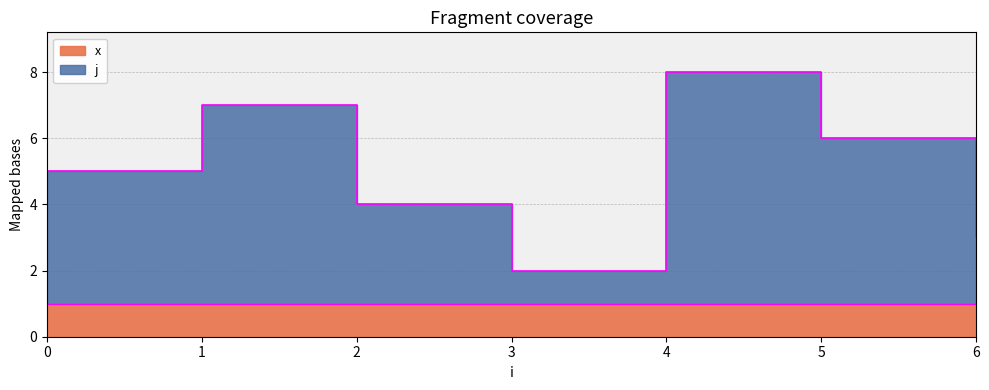

What is the smallest value displayed?

2